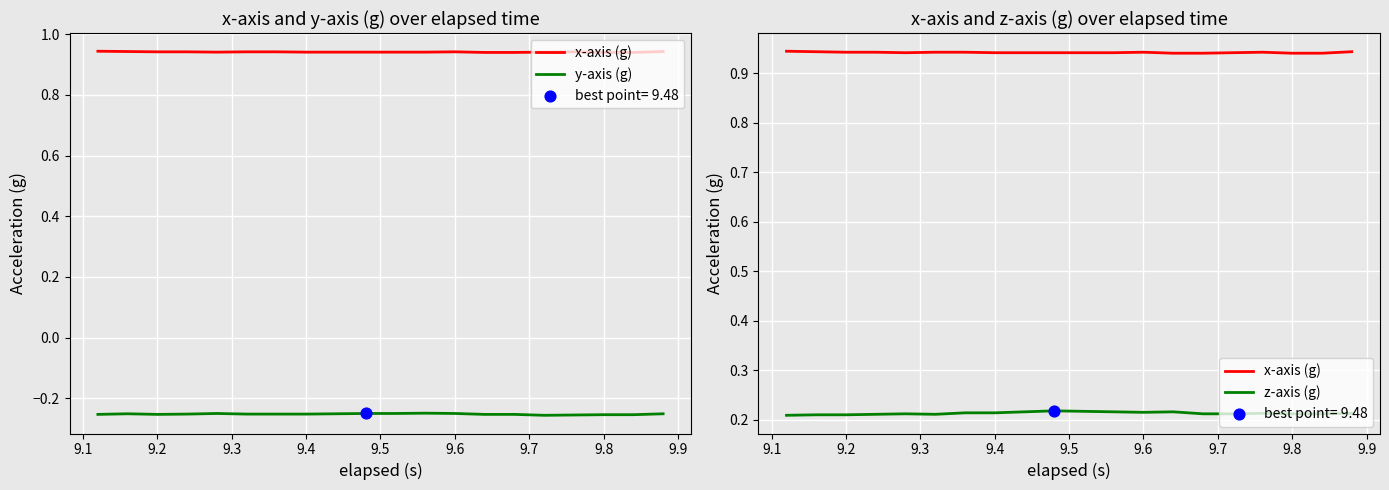

Is the value of x-axis (g) at 9.5 greater than the value of y-axis (g) at 9.0?

Yes